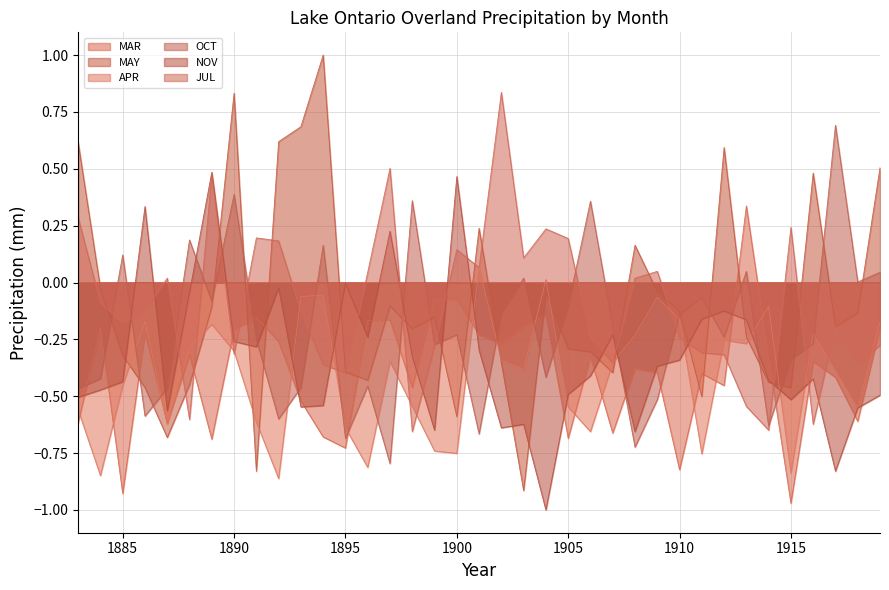

What is the spread (max minus min) of values at 1892?

1.5